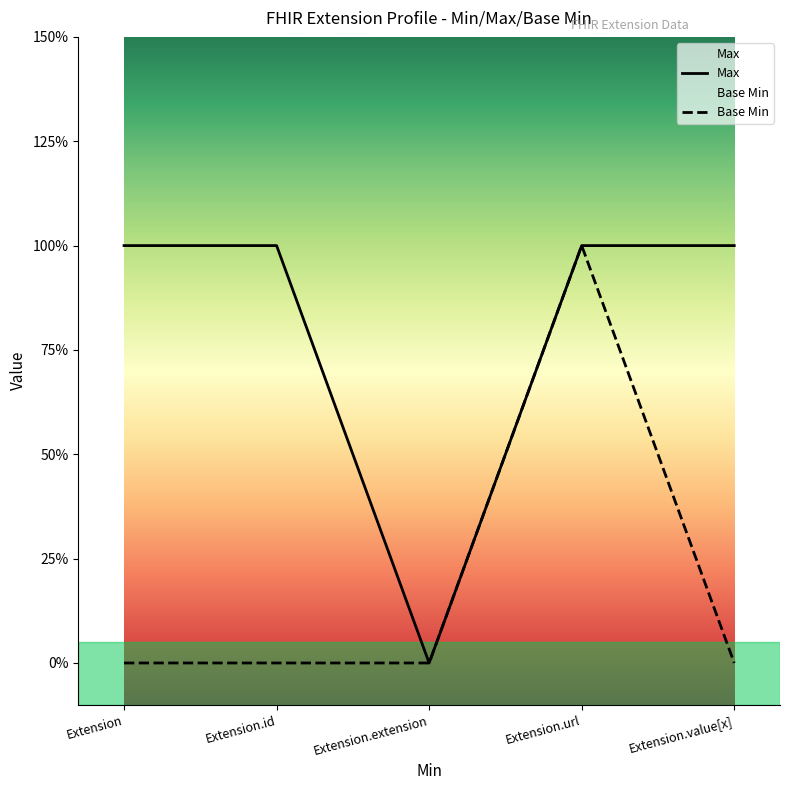

True or false: Base Min has more than 2 points higher than both neighbors.

False